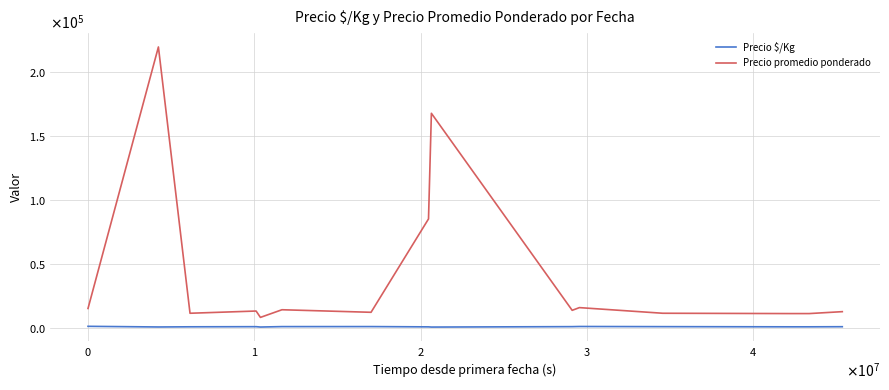

Where is Precio $/Kg nearest to the value 710?

$\mathdefault{2}$